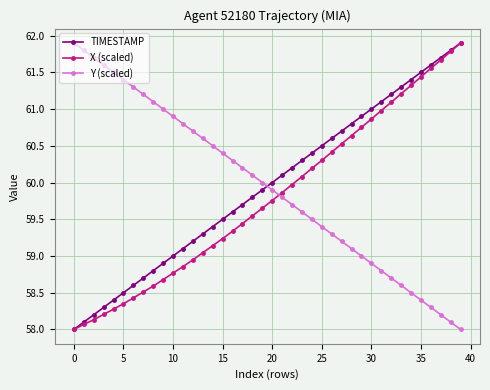

Which series ends up on top after the final intersection of X (scaled) and Y (scaled)?

X (scaled)